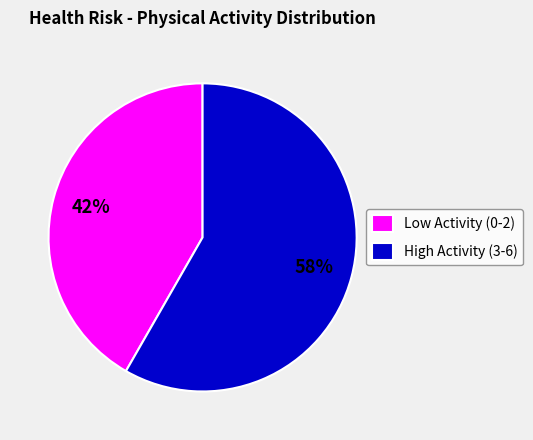

Is there any slice that represents more than half of the pie?

Yes